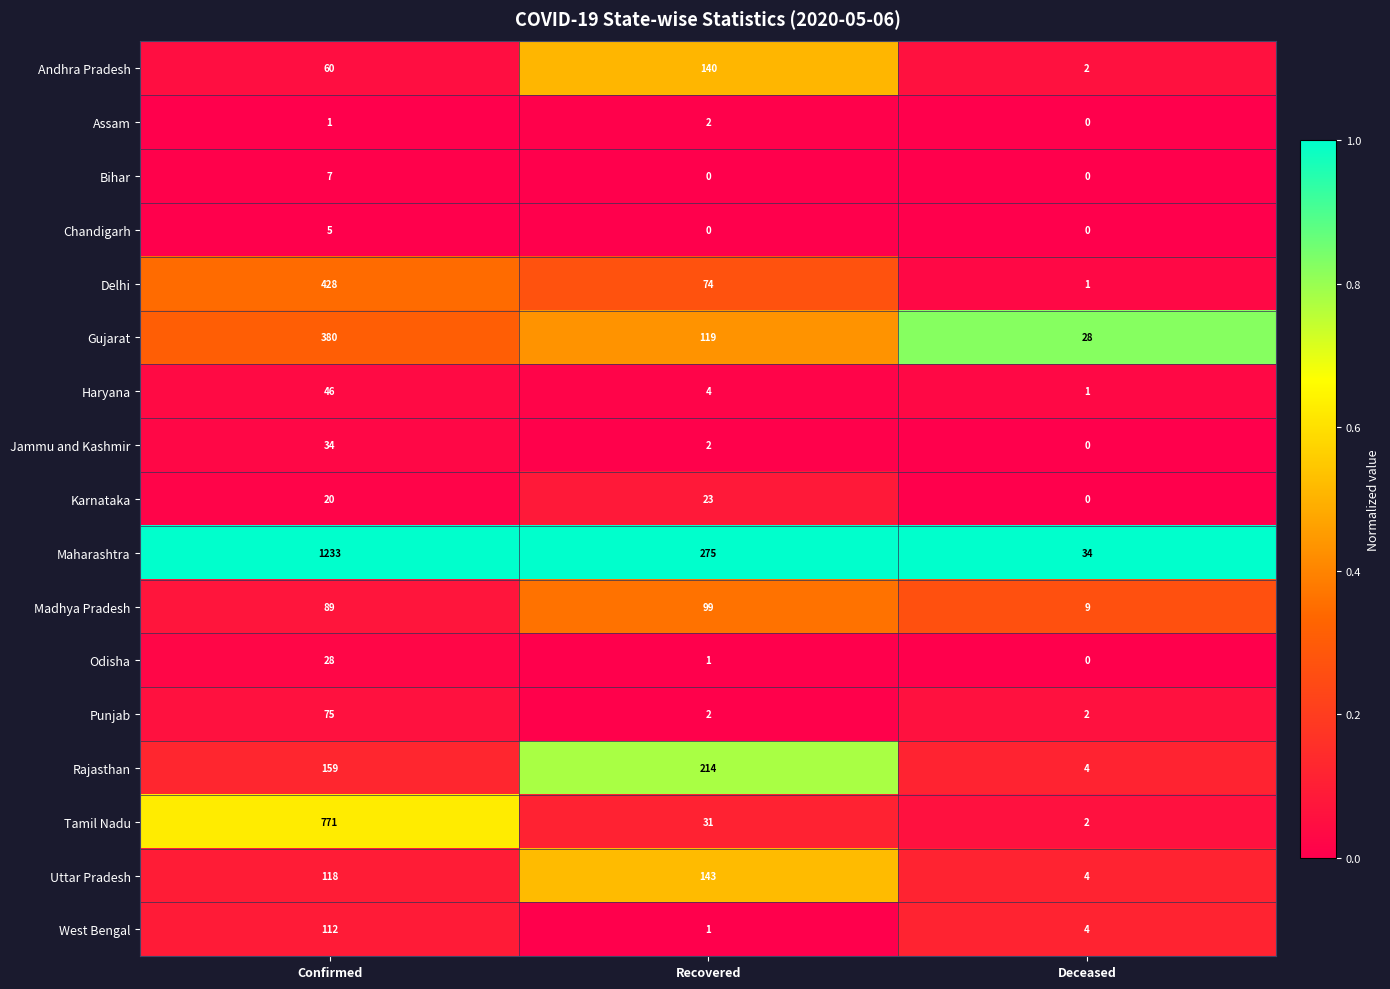

Which series has the widest spread of values?

Maharashtra